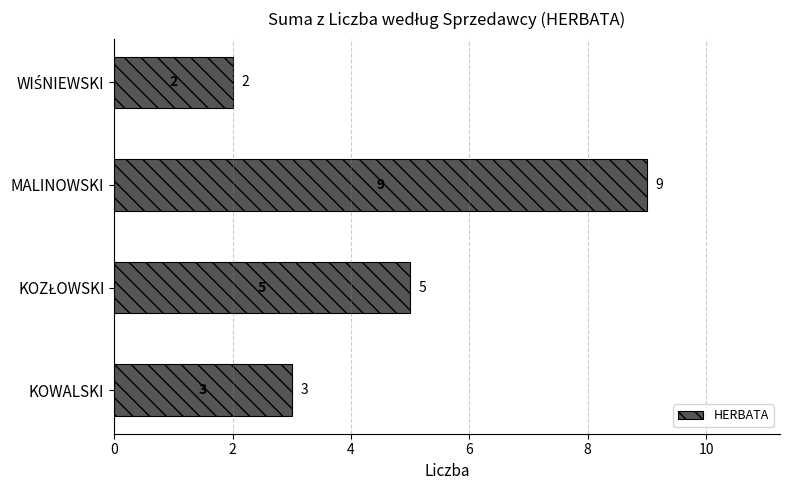

Is it true that the value at KOWALSKI is 5?

False